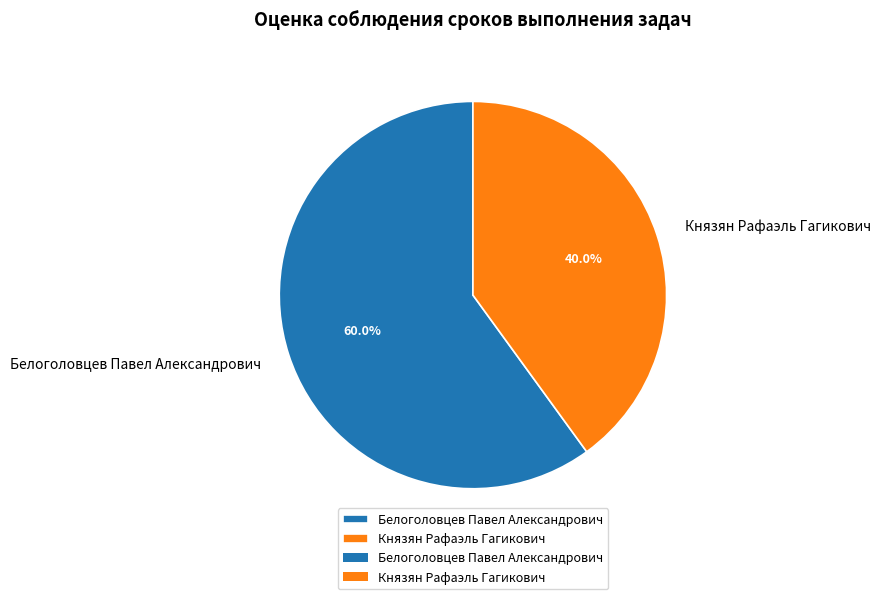

How many segments does this pie chart have?

2